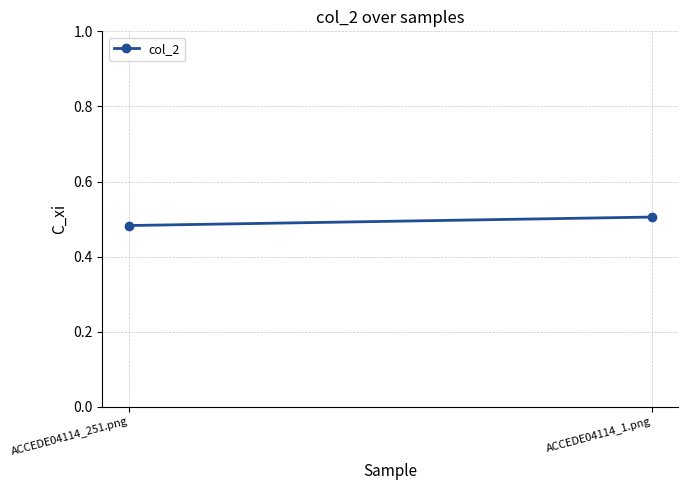

Reading left to right, what are all the values shown in this chart?

ACCEDE04114_251.png=0.5	ACCEDE04114_1.png=0.5